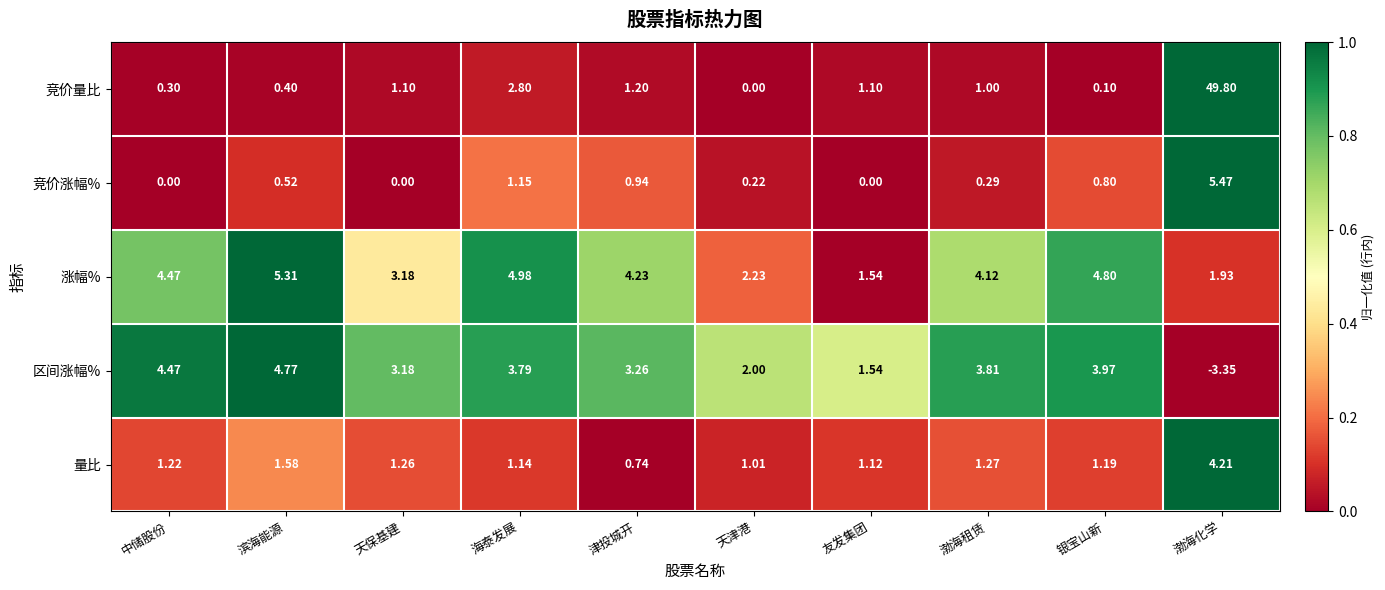

At which category is the sum across all series the highest?

渤海化学